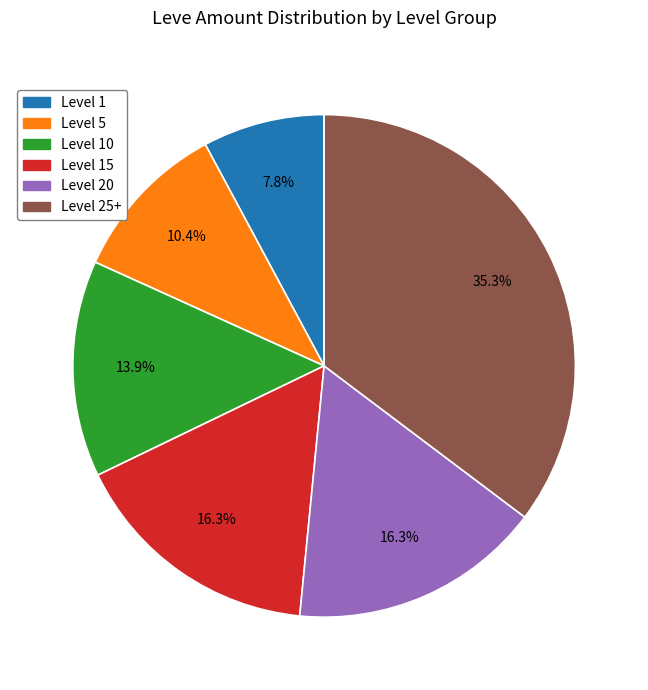

Is there a majority slice in this chart?

No